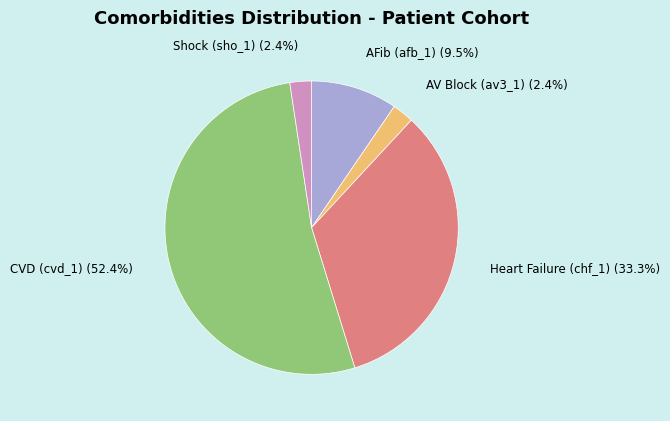

Is there any slice that represents more than half of the pie?

Yes